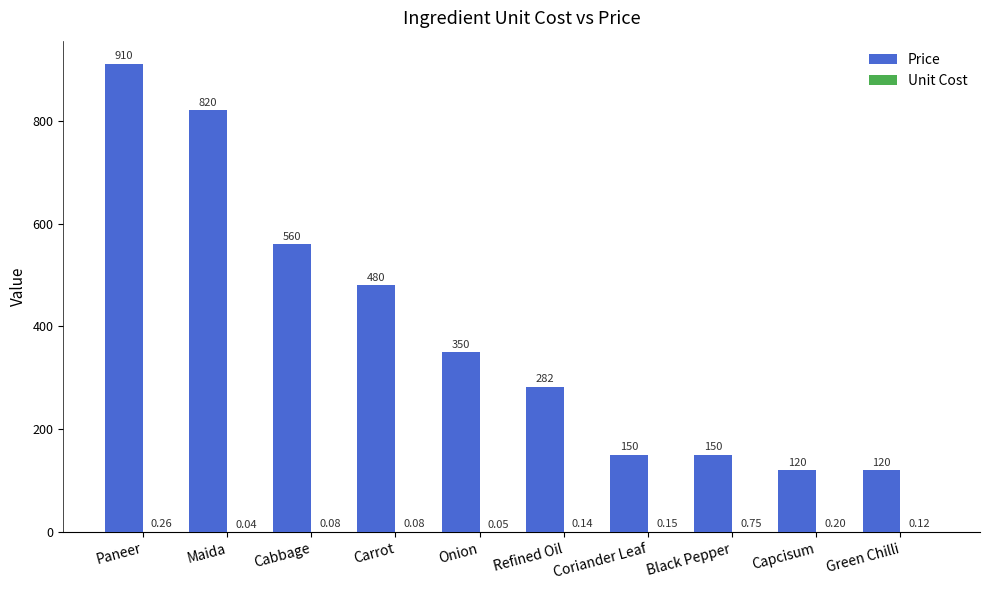

Which category has the highest value across all series?

Paneer